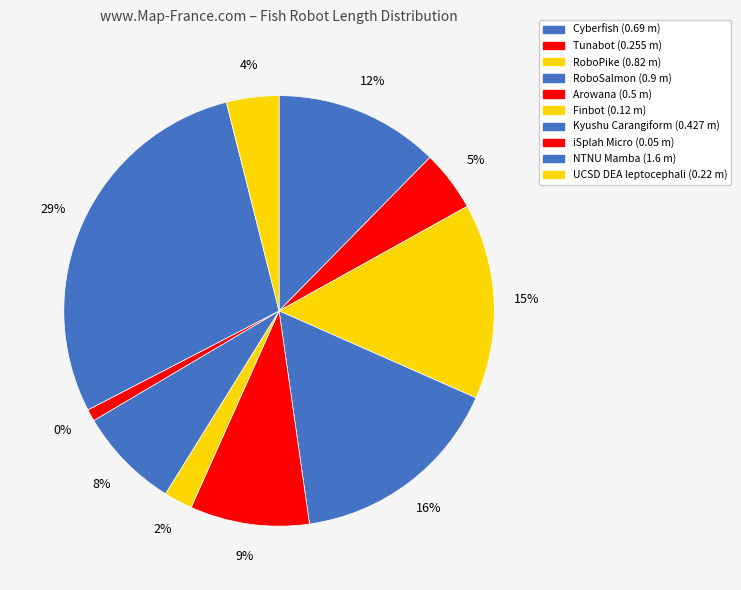

What percentage is the Cyberfish slice, to the nearest percent?

12%